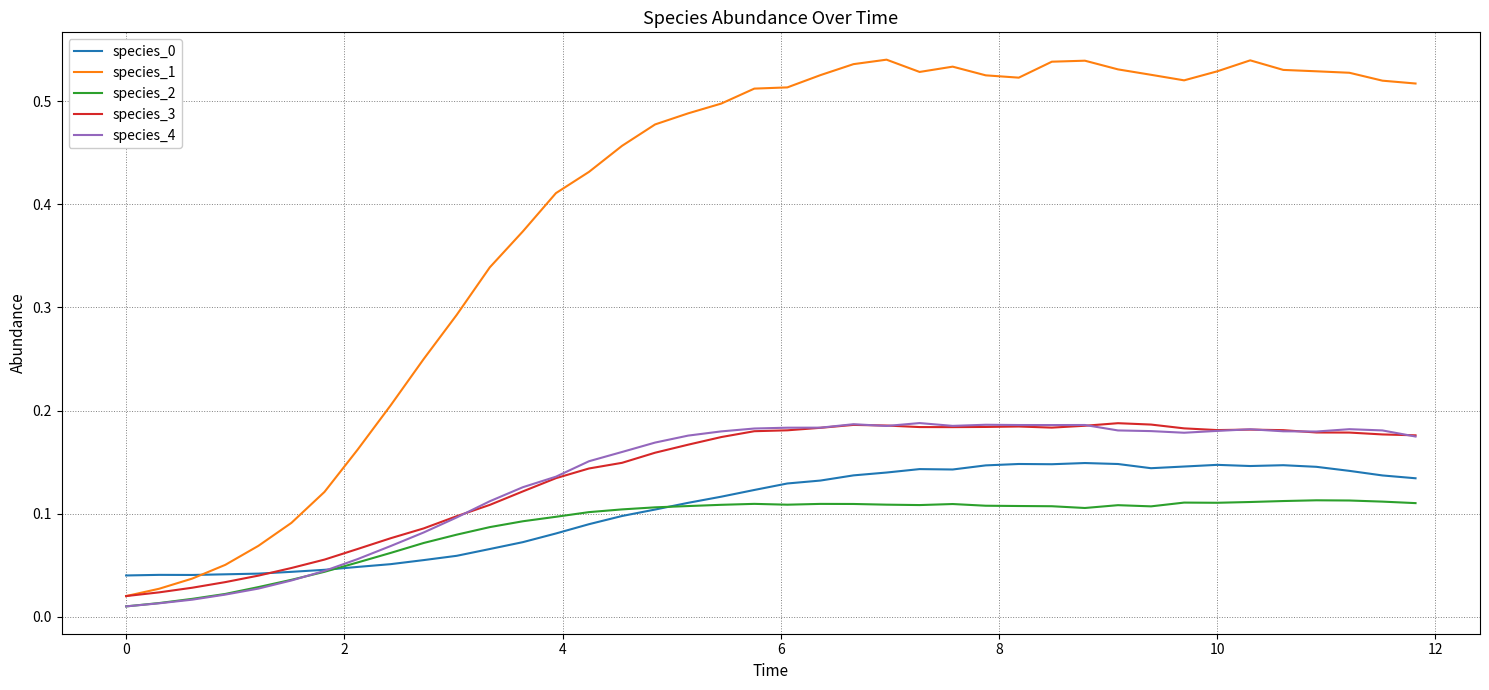

Which series has the largest total across all categories?

species_1